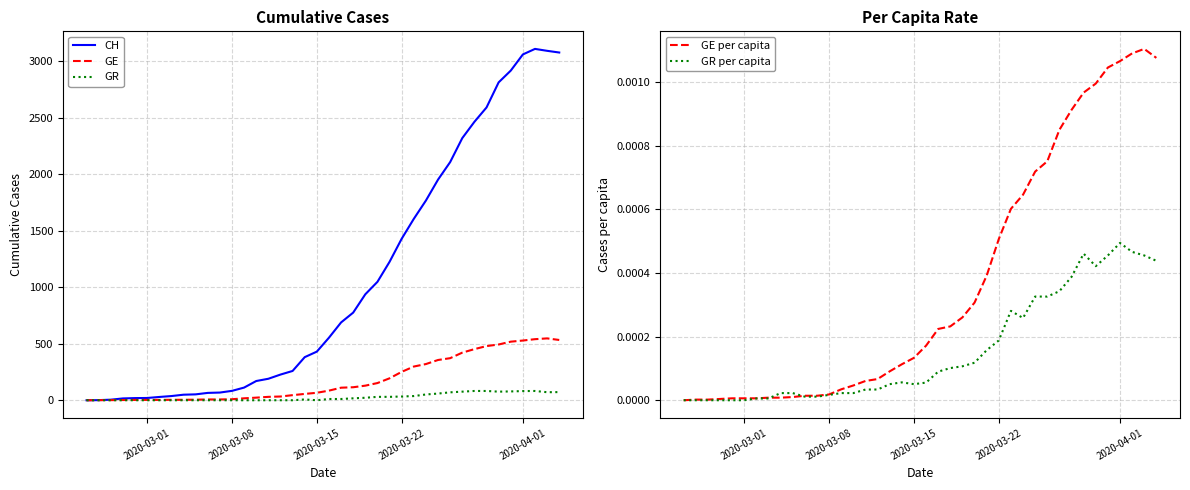

Does the chart display data point markers on the line(s)?

No